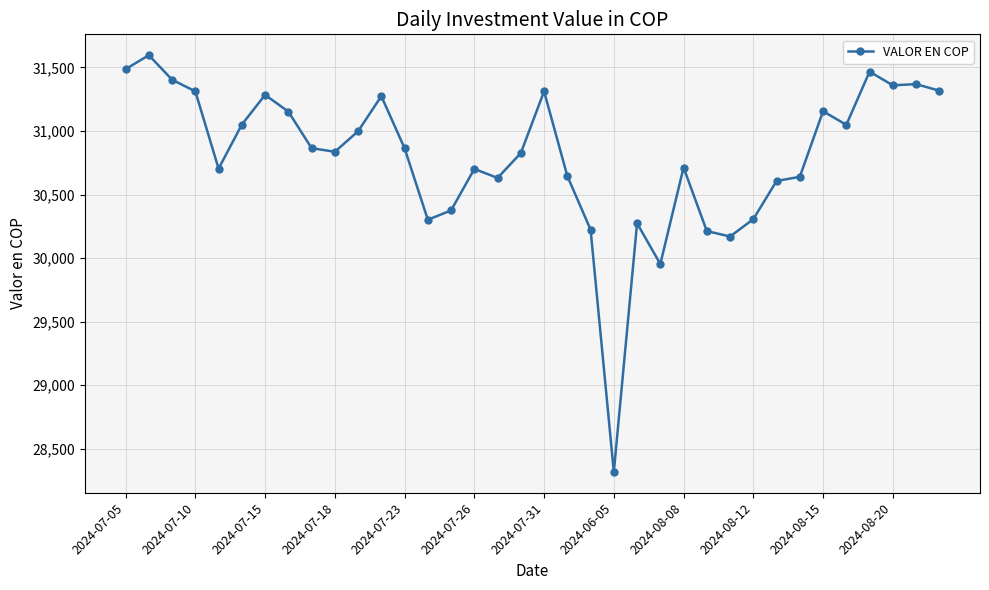

What is the greatest value displayed?

31596.5